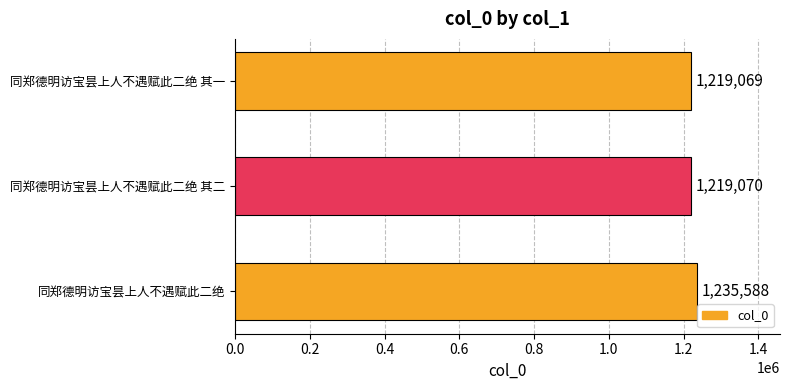

At which label is the value closest to 1227328?

同郑德明访宝昙上人不遇赋此二绝 其二